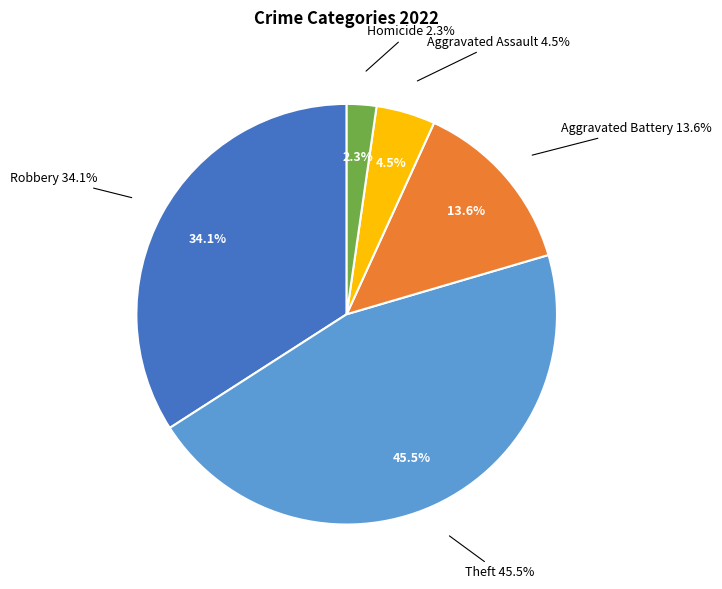

Which has a higher value, Aggravated Battery or Robbery?

Robbery